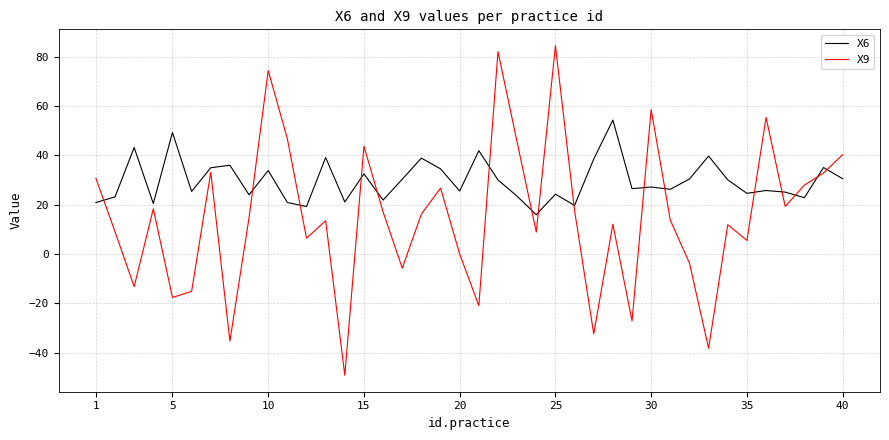

Does the chart have visible grid lines?

Yes